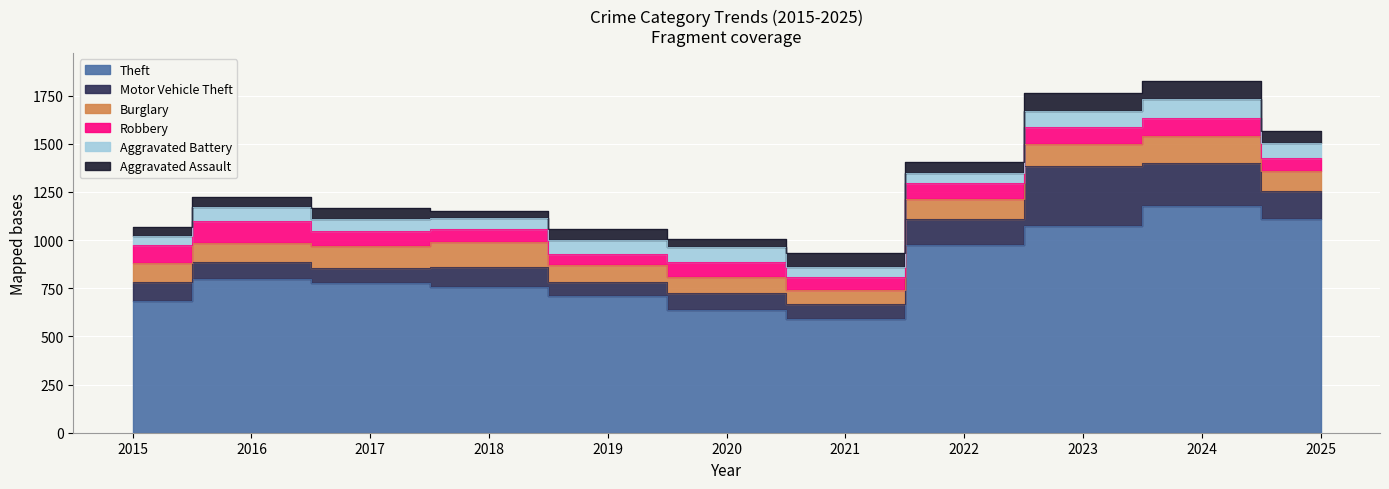

What is the smallest value displayed?

34